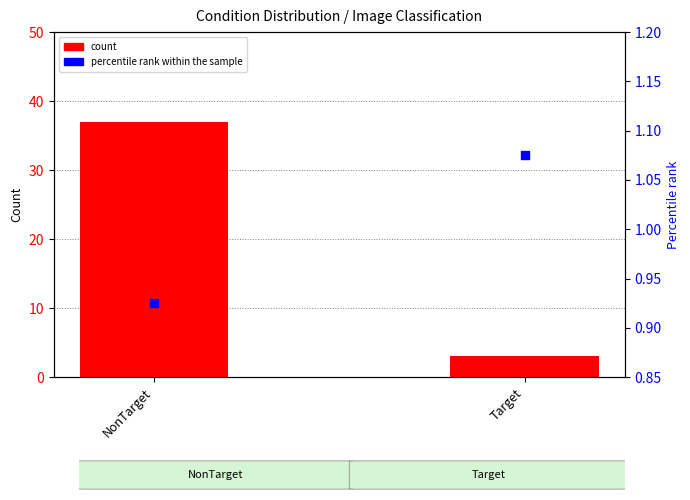

What is the total value across all series at Target?

4.1